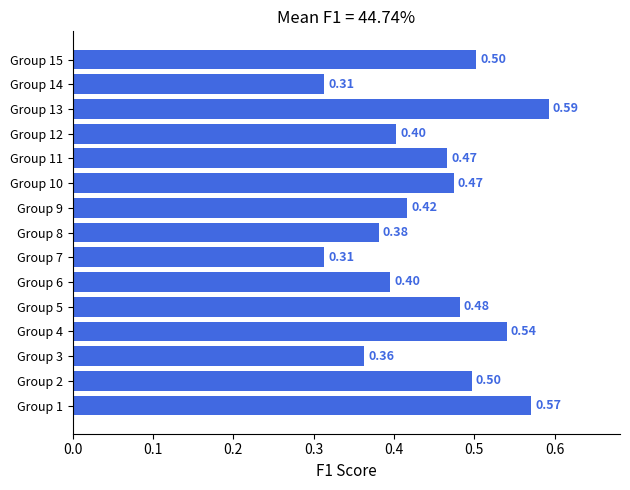

How many values are between 0 and 1?

15